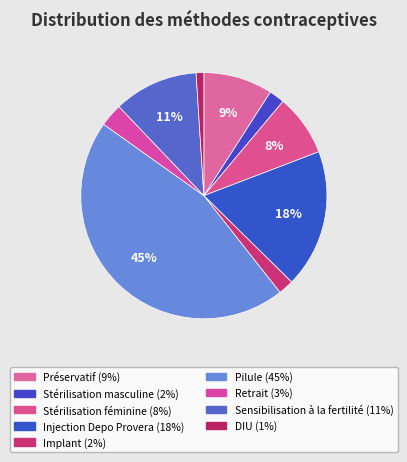

What is the total percentage of Pilule and Retrait?

48.5%